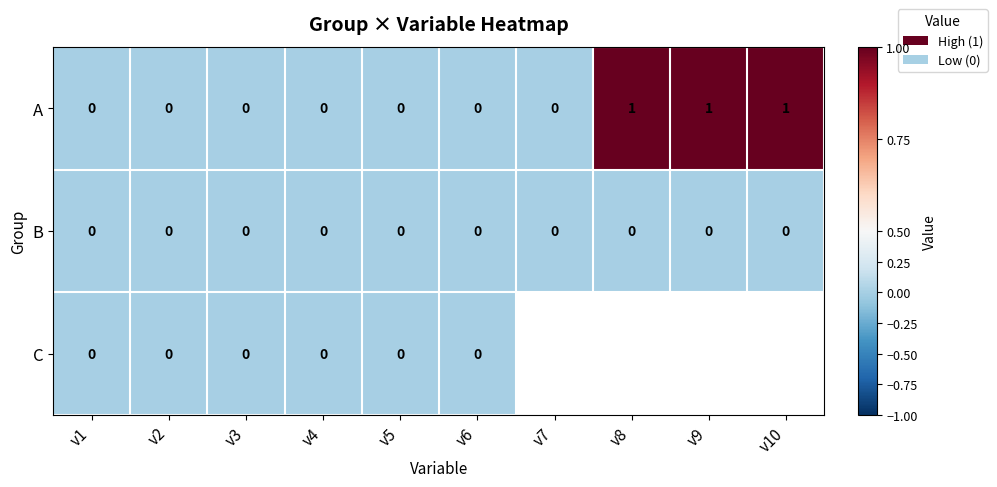

Count the A values in the range 0 to 1.

10